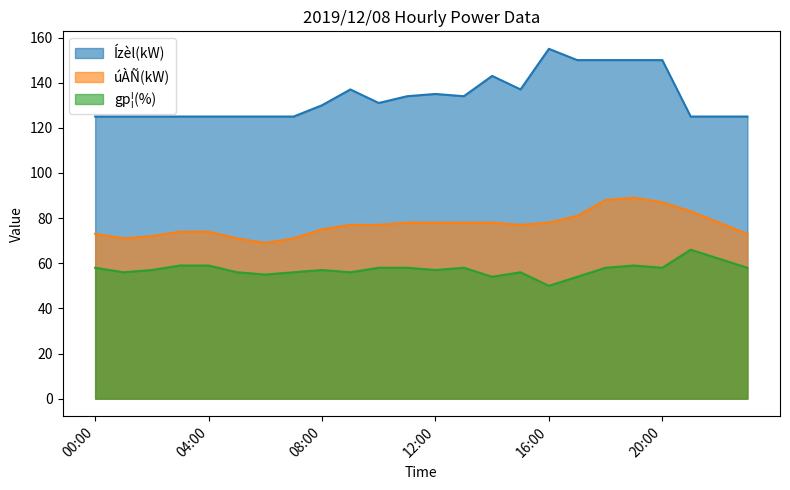

True or false: Ízèl(kW) has a value of 125 at 03:00.

True